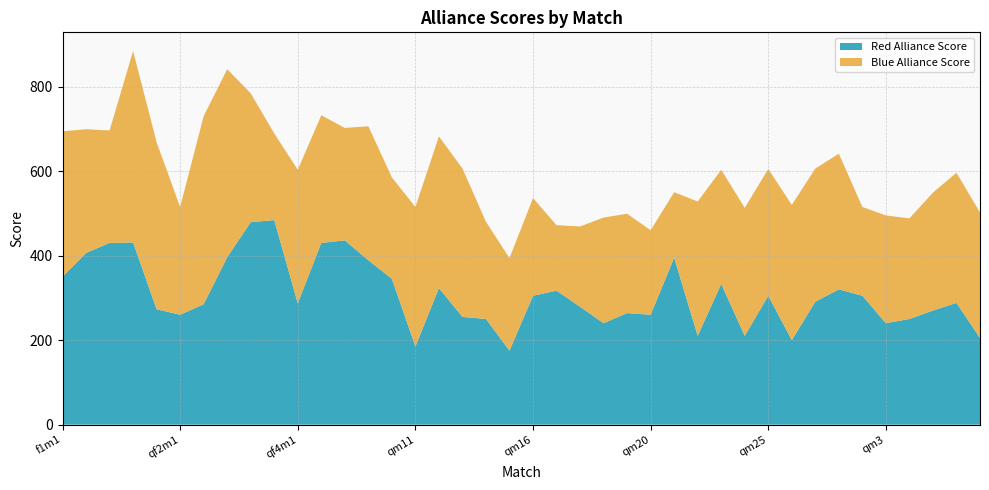

Reading left to right, list all the values displayed in this chart.

Red Alliance Score: f1m1=350	f1m2=406	qf1m1=430	qf1m2=431	qf1m3=273	qf2m1=260	qf2m2=285	qf2m3=396	qf3m1=479	qf3m2=484	qf4m1=287	qf4m2=430	qf4m3=436	qm1=389	qm10=345	qm11=185	qm12=323	qm13=255	qm14=250	qm15=175	qm16=305	qm17=317	qm18=279	qm19=240	qm2=264	qm20=260	qm21=395	qm22=210	qm23=333	qm24=210	qm25=305	qm26=200	qm27=291	qm28=320	qm29=305	qm3=240	qm30=250	qm31=270	qm32=288	qm33=205
Blue Alliance Score: f1m1=344	f1m2=293	qf1m1=266	qf1m2=453	qf1m3=395	qf2m1=255	qf2m2=445	qf2m3=445	qf3m1=305	qf3m2=205	qf4m1=316	qf4m2=302	qf4m3=266	qm1=317	qm10=240	qm11=330	qm12=359	qm13=351	qm14=230	qm15=219	qm16=231	qm17=155	qm18=190	qm19=250	qm2=235	qm20=200	qm21=155	qm22=318	qm23=270	qm24=303	qm25=300	qm26=320	qm27=315	qm28=321	qm29=210	qm3=255	qm30=238	qm31=279	qm32=308	qm33=297